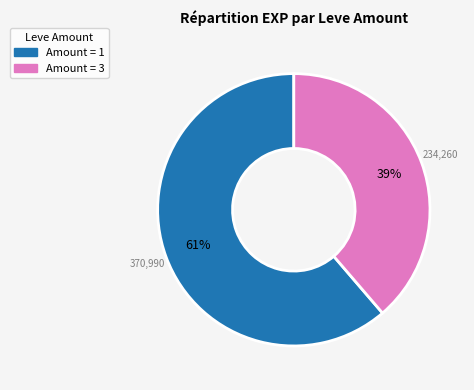

Is there any slice that represents more than half of the pie?

Yes